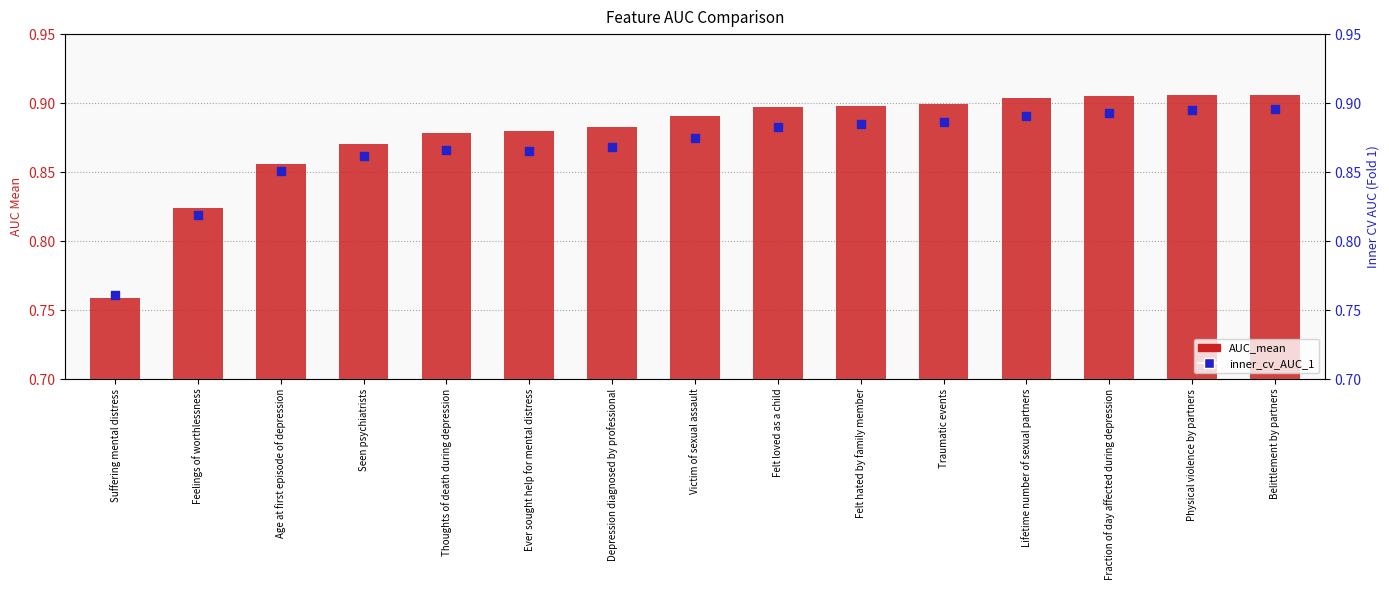

What are all the series names shown in the legend?

AUC_mean, inner_cv_AUC_1